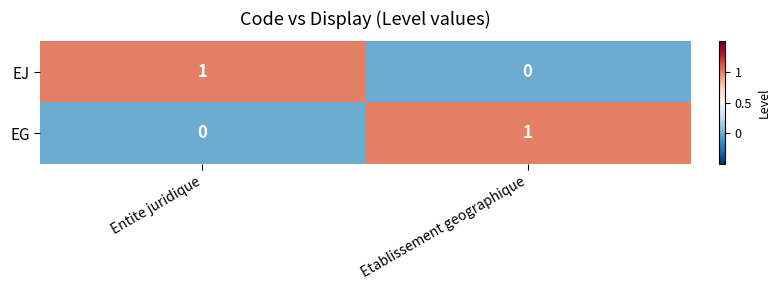

Is it true that EG equals 0 at Entite juridique?

True